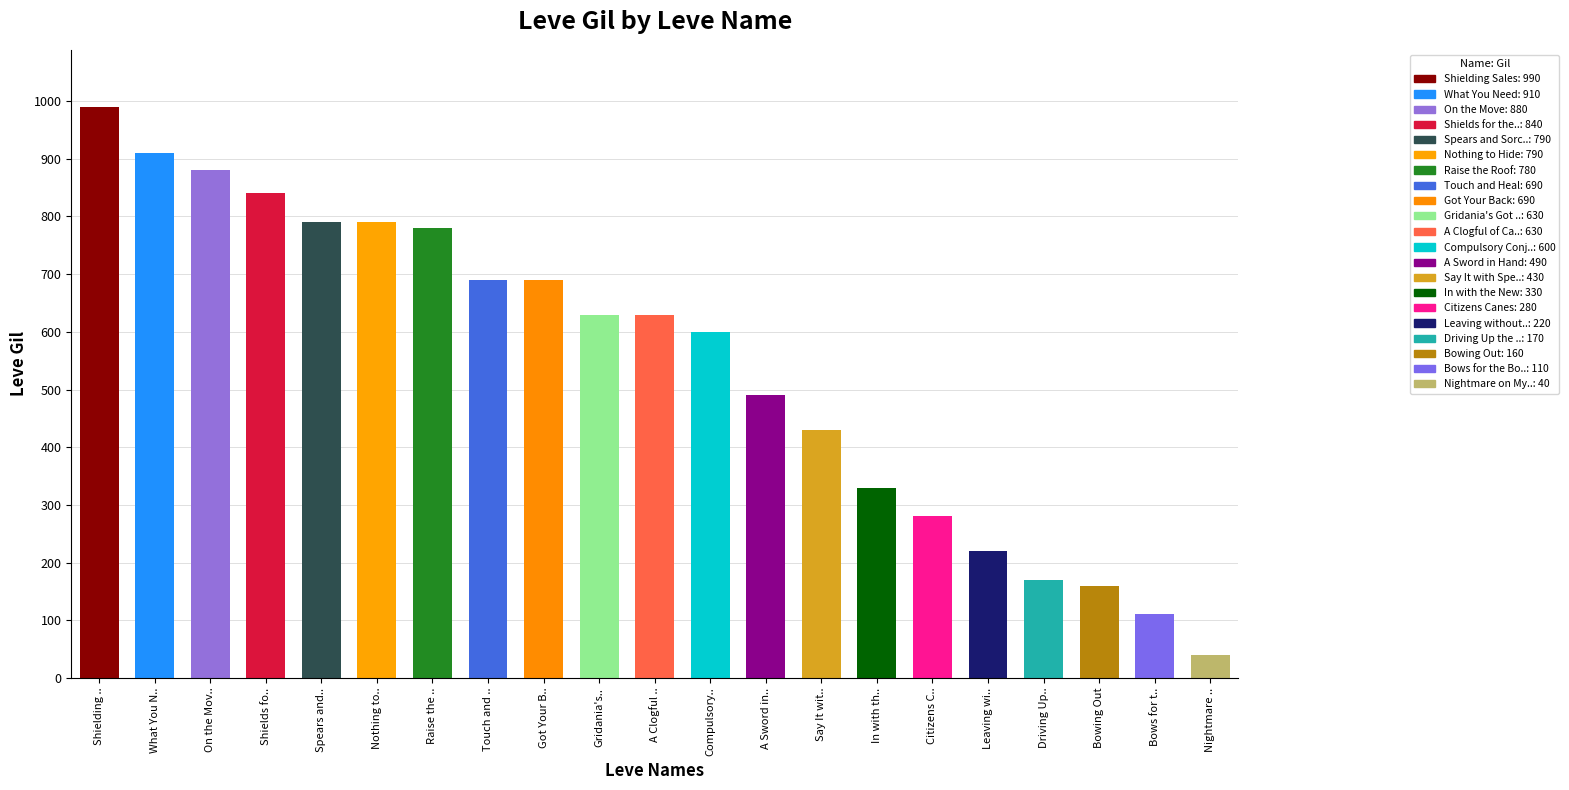

Is it true that the value at Citizens C.. is 280?

True